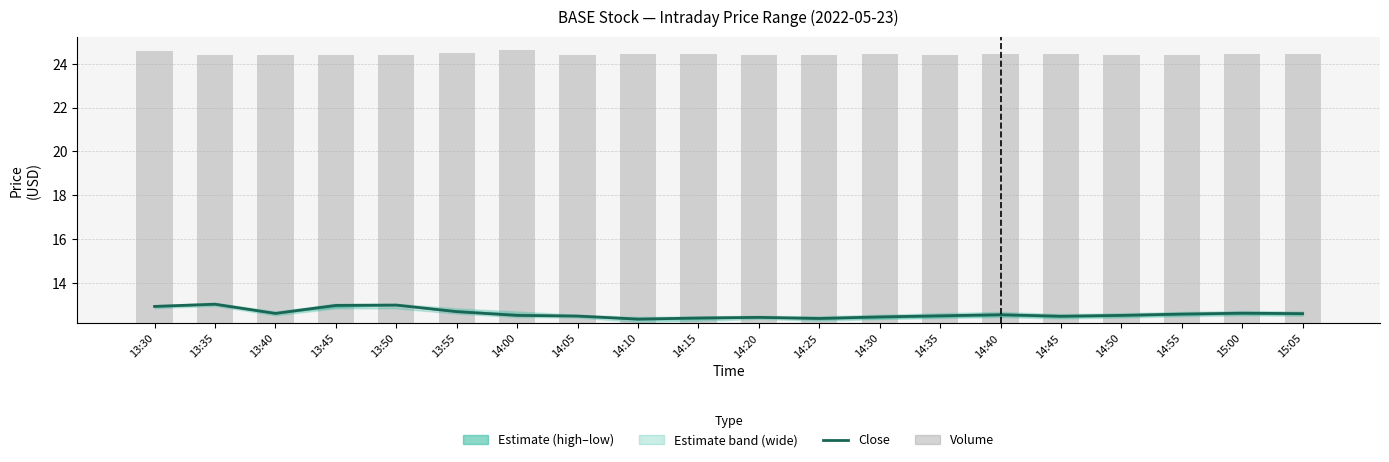

Reading left to right, what are all the values shown in this chart?

close: 13:30=12.9	13:35=13.0	13:40=12.6	13:45=13.0	13:50=13.0	13:55=12.7	14:00=12.5	14:05=12.5	14:10=12.3	14:15=12.4	14:20=12.4	14:25=12.4	14:30=12.4	14:35=12.5	14:40=12.6	14:45=12.5	14:50=12.5	14:55=12.6	15:00=12.6	15:05=12.6
volume: 13:30=12.4	13:35=12.2	13:40=12.2	13:45=12.2	13:50=12.2	13:55=12.3	14:00=12.4	14:05=12.2	14:10=12.3	14:15=12.3	14:20=12.2	14:25=12.2	14:30=12.3	14:35=12.2	14:40=12.3	14:45=12.3	14:50=12.2	14:55=12.2	15:00=12.3	15:05=12.3